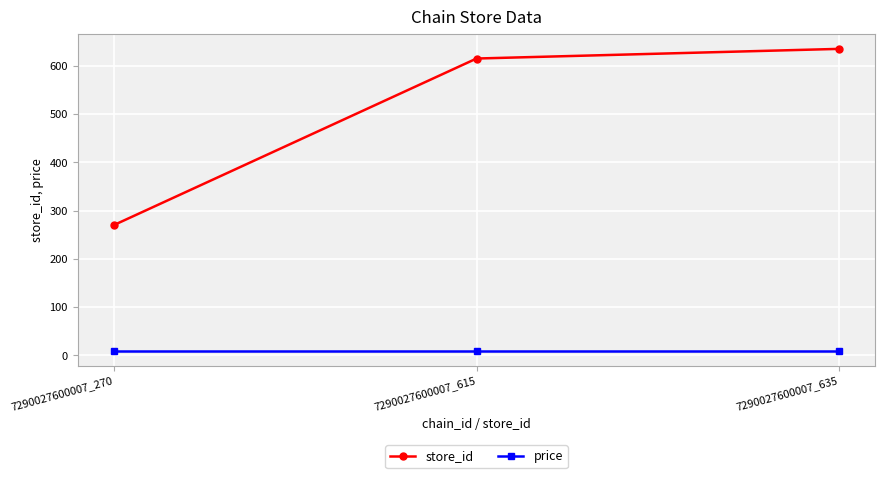

Does the chart have visible grid lines?

Yes